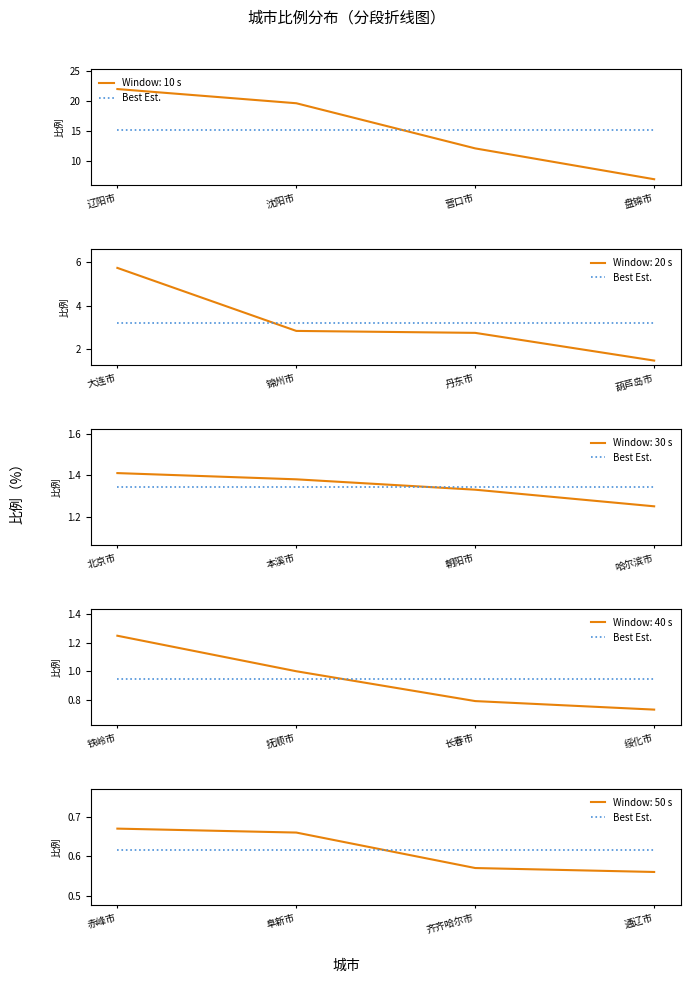

What is the label of the 13th point from the right?

葫芦岛市